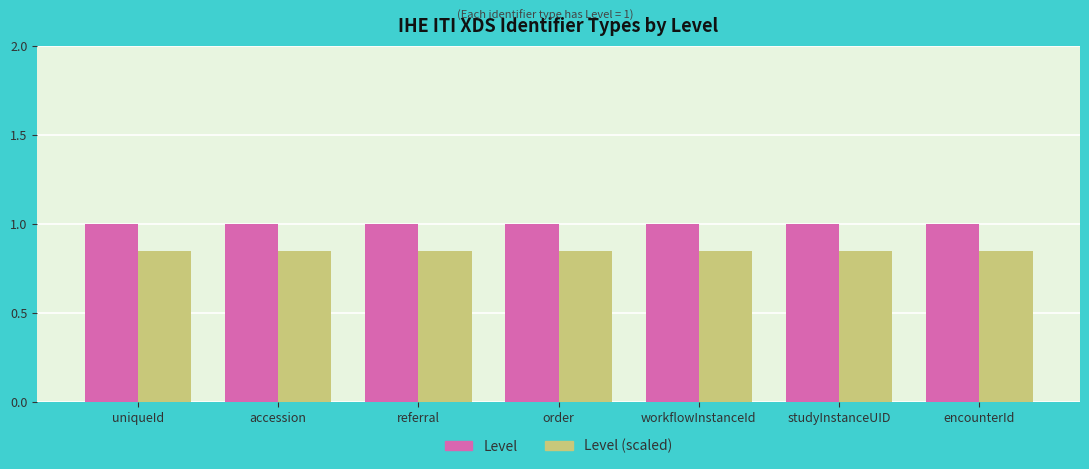

List the series in order of their peak value, lowest first.

Level (scaled), Level